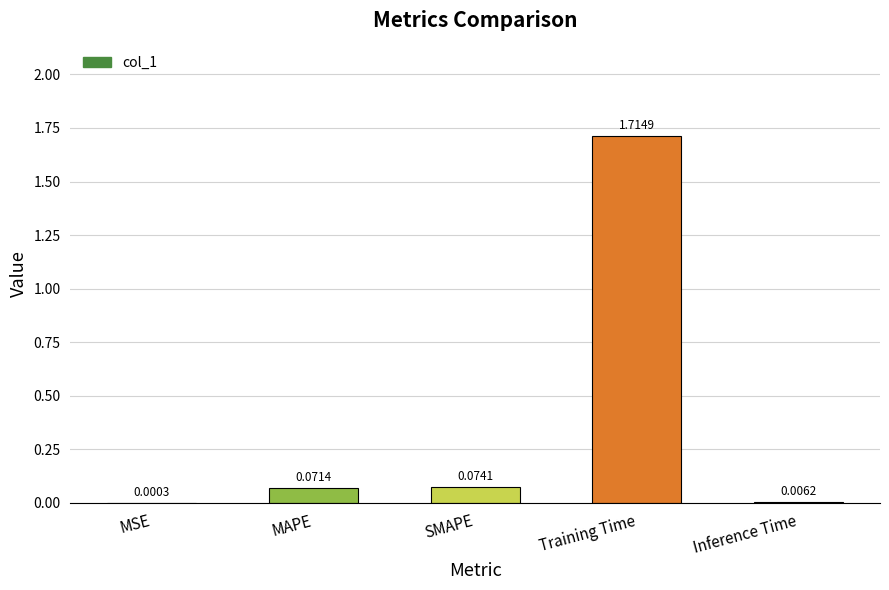

Where is the data nearest to the value 0?

MSE